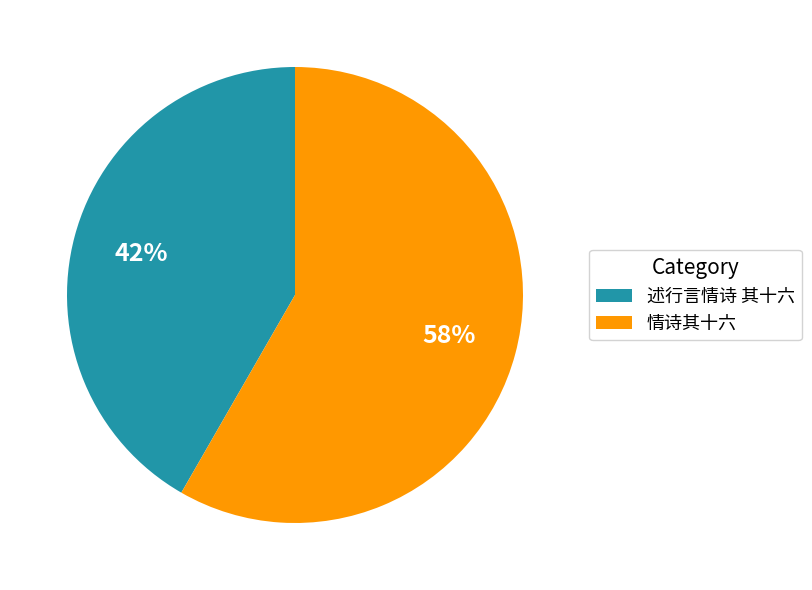

Combined, do 情诗其十六 and 述行言情诗 其十六 account for over 50%?

Yes